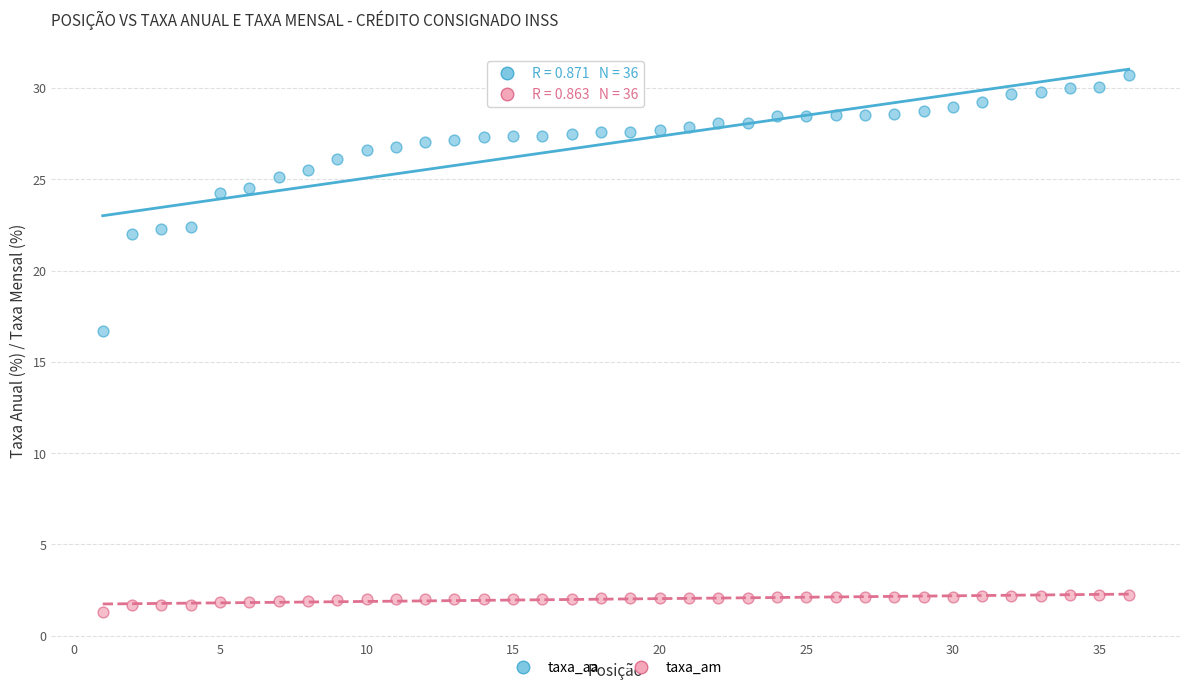

Across all series, what Y value is closest to 16?

16.7